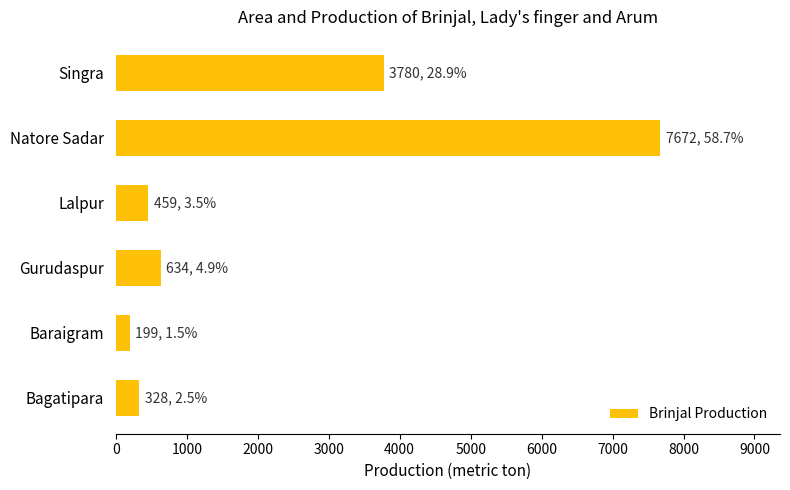

Is it true that the value at Lalpur is 459?

True